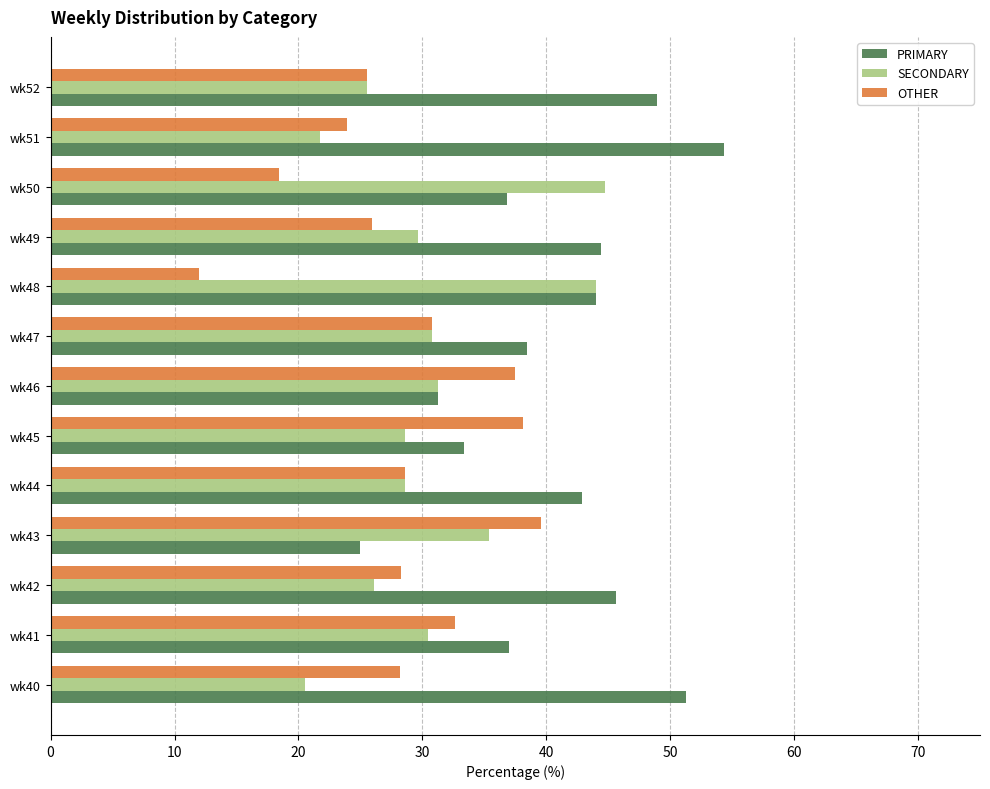

Rank the series by their maximum value, from lowest to highest.

OTHER, SECONDARY, PRIMARY